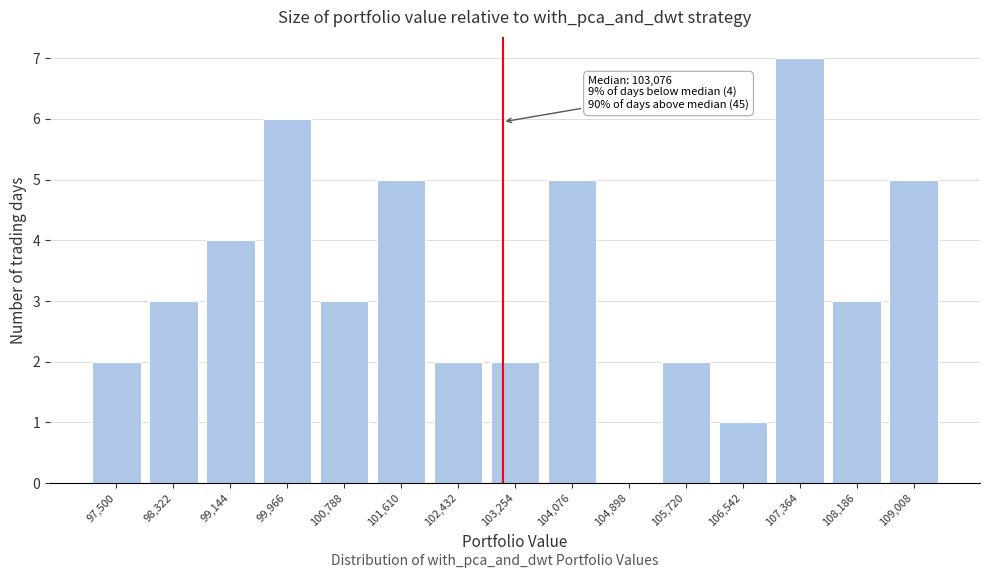

Reading left to right, transcribe all the data shown in this chart.

97,500=2	98,322=3	99,144=4	99,966=6	100,788=3	101,610=5	102,432=2	103,254=2	104,076=5	104,898=0	105,720=2	106,542=1	107,364=7	108,186=3	109,008=5